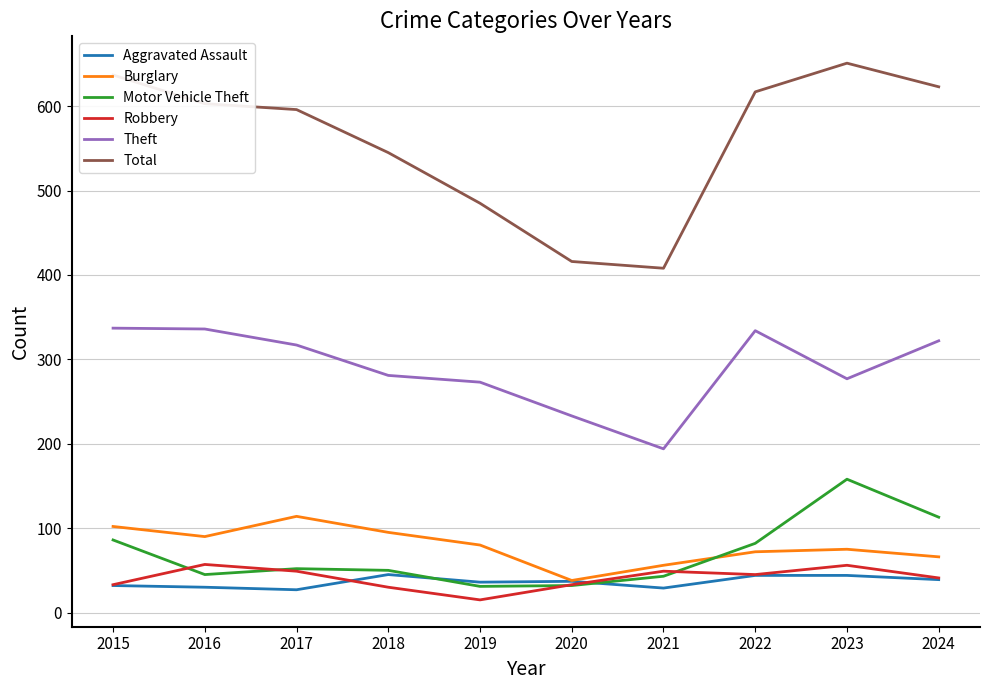

Which series has the widest spread of values?

Total